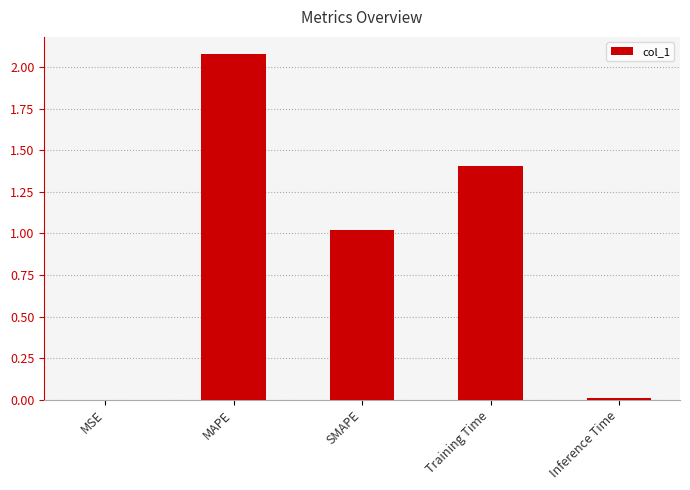

The value at MAPE is 3.2. True or false?

False